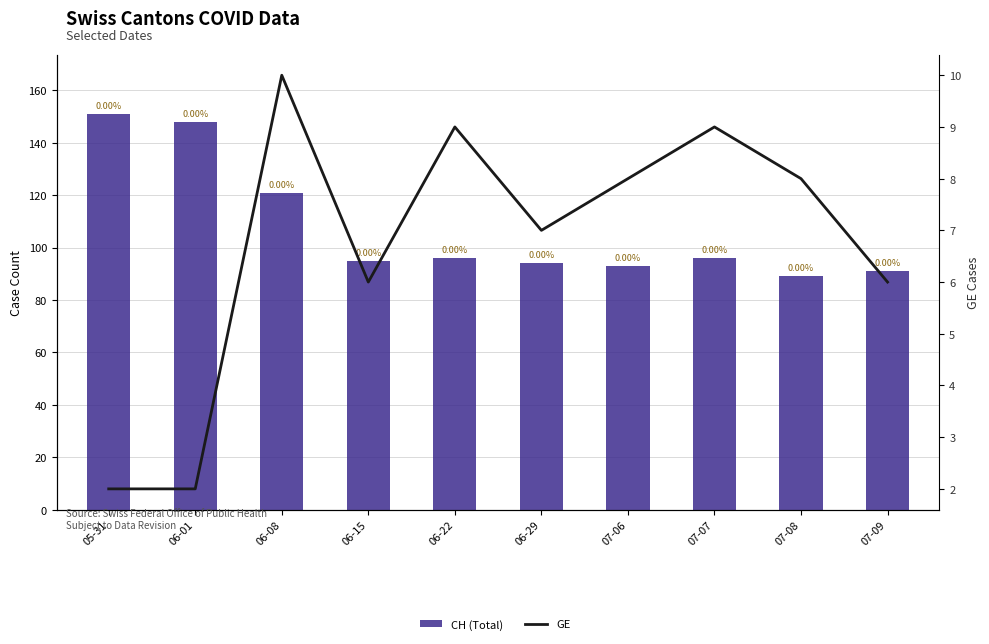

Rank the series by their maximum value, from lowest to highest.

GE, CH (Total)